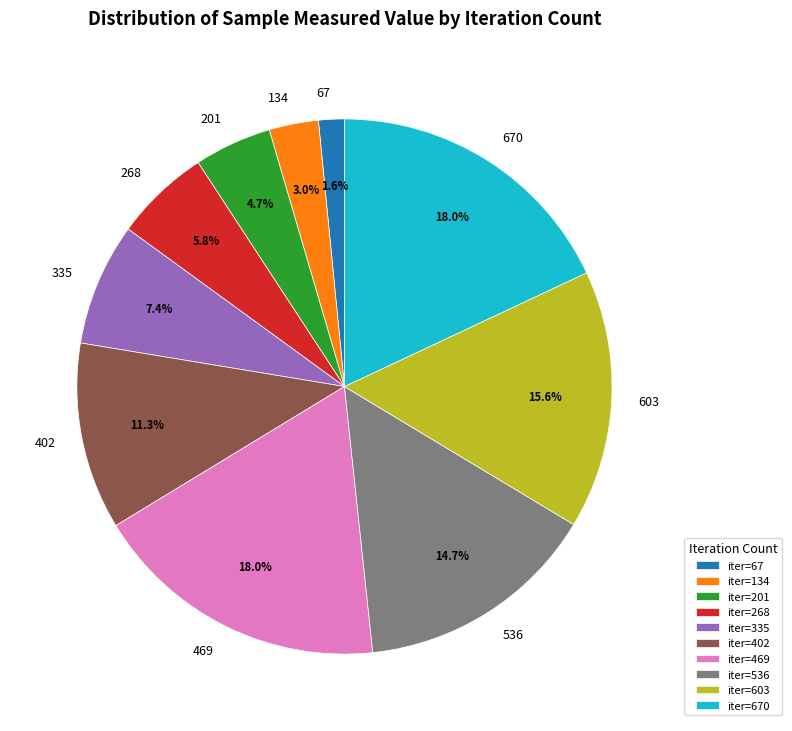

To the nearest percent, what percentage of the pie is 469?

18%